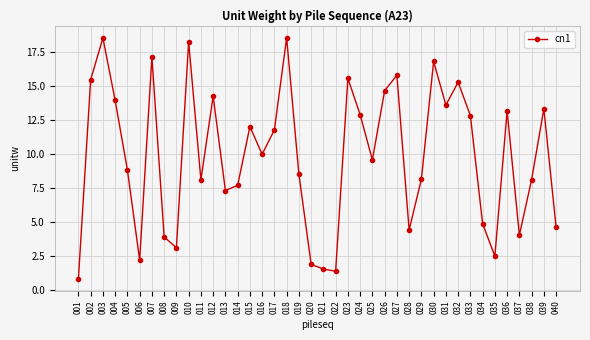

What is the difference between the second highest and minimum values?

17.7